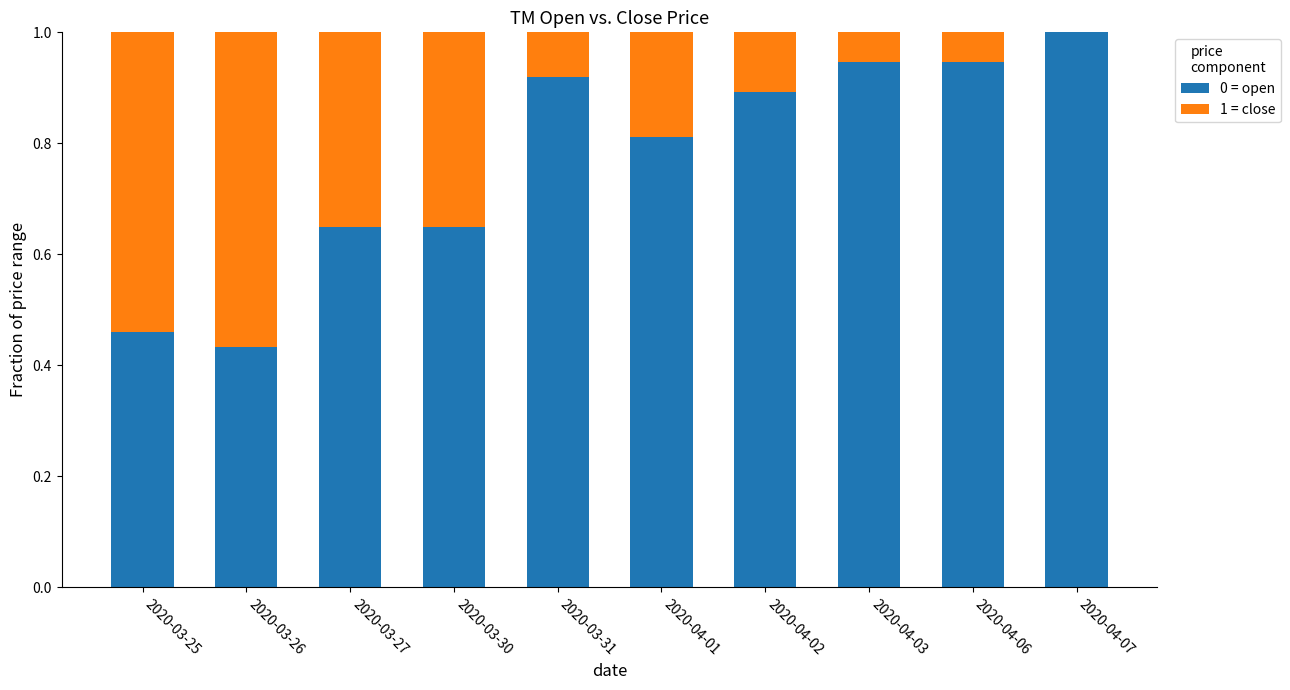

Which has a higher value, 2020-04-07 or 2020-04-06?

2020-04-07